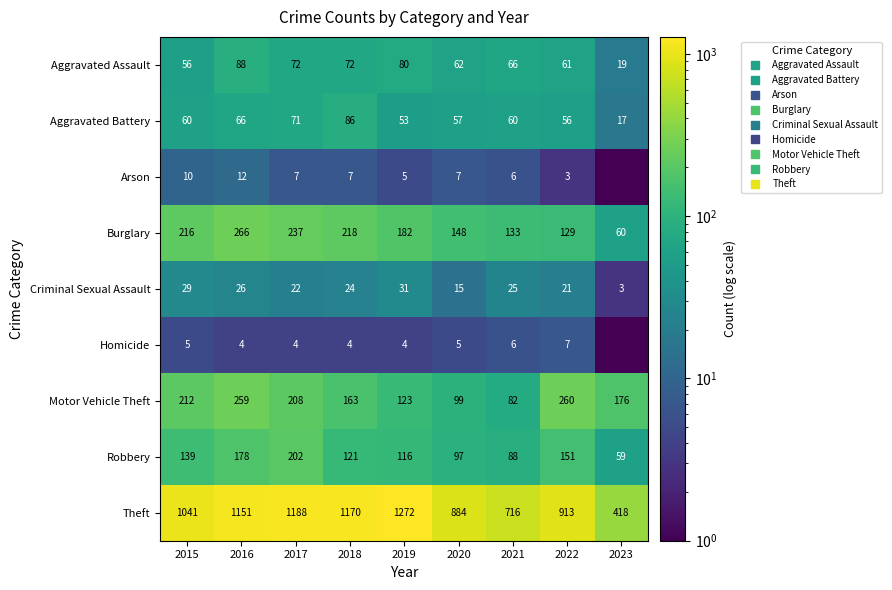

What is the spread (max minus min) of values at 2017?

1184.0